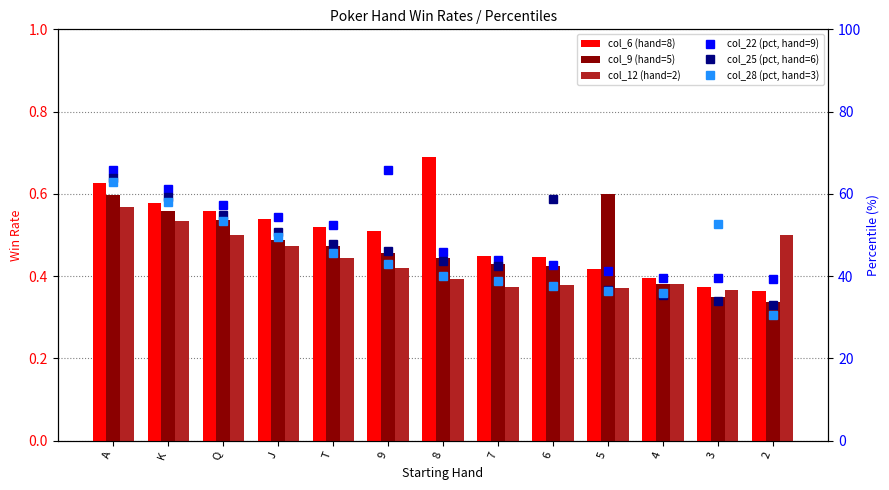

What is the spread (max minus min) of values at Q?

56.9